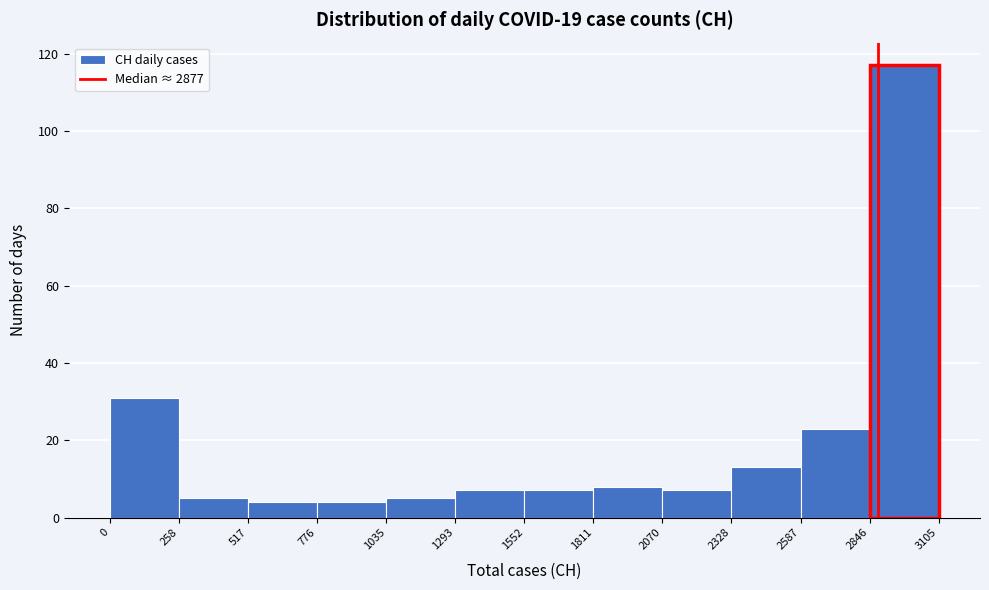

Reading left to right, list every bar in this chart as the range it spans on the x-axis followed by its height. The values are not printed on the chart, so give them approximately, as read against the axis.

0 to 258: 32
258 to 517: 6
517 to 776: 4
776 to 1035: 4
1035 to 1293: 6
1293 to 1552: 8
1552 to 1811: 8
1811 to 2070: 8
2070 to 2328: 8
2328 to 2587: 14
2587 to 2846: 24
2846 to 3105: 118